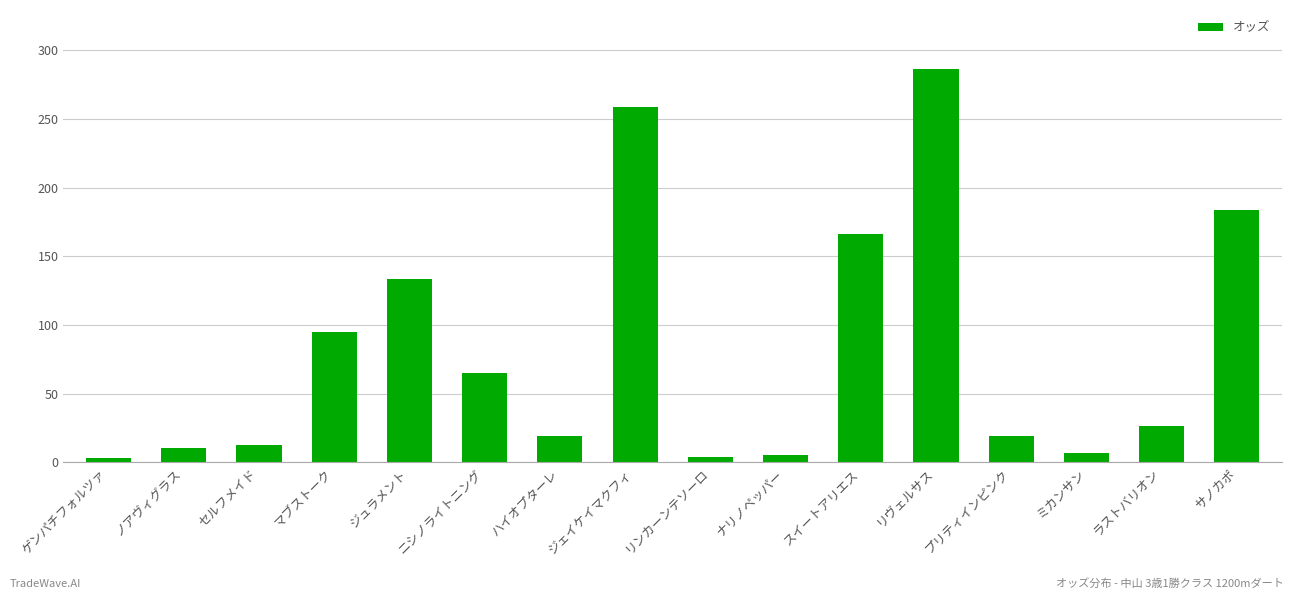

Between スイートアリエス and ニシノライトニング, which is larger?

スイートアリエス